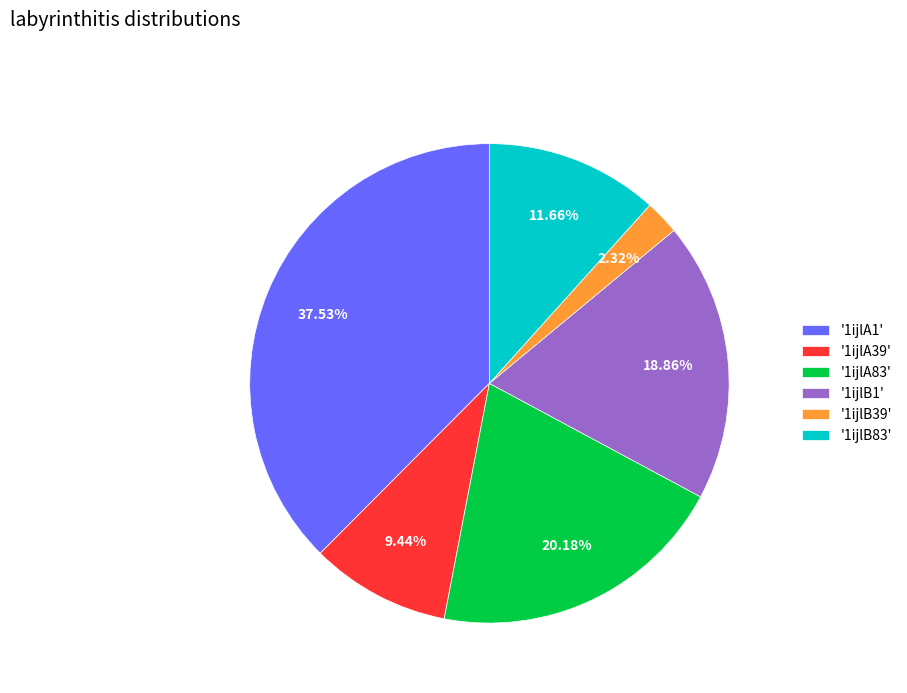

What is the ratio of the value at '1ijlB1' to the value at '1ijlB39'?

8.1